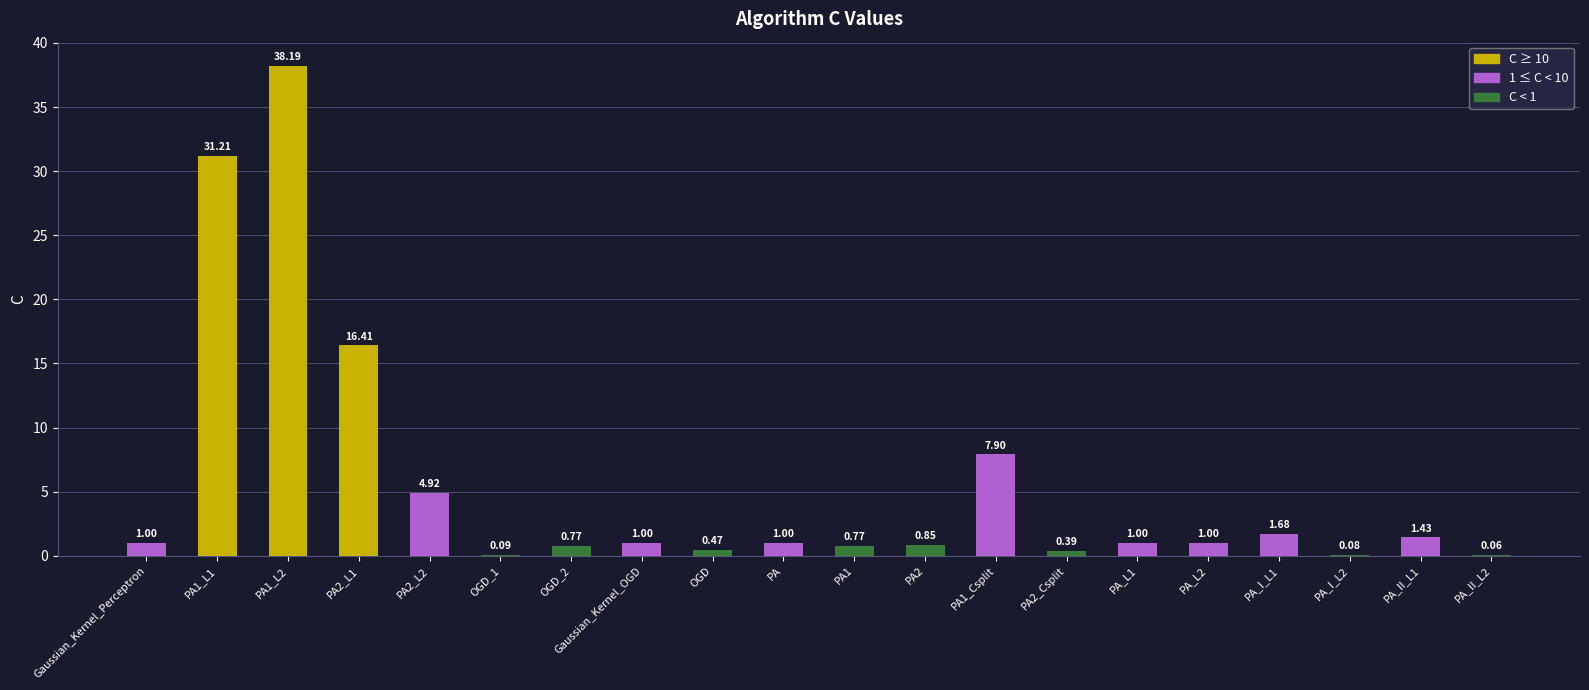

How many distinct data groups are displayed?

1